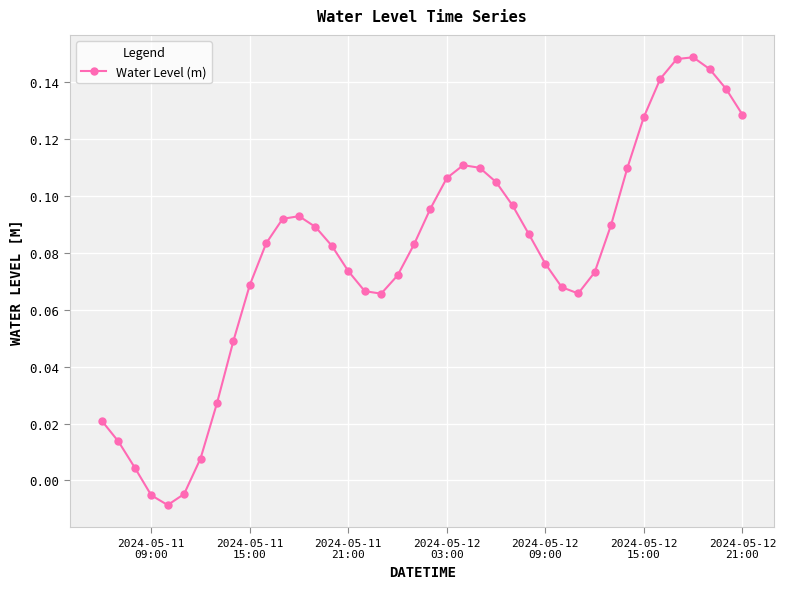

What is the difference between the maximum and minimum values?

0.2